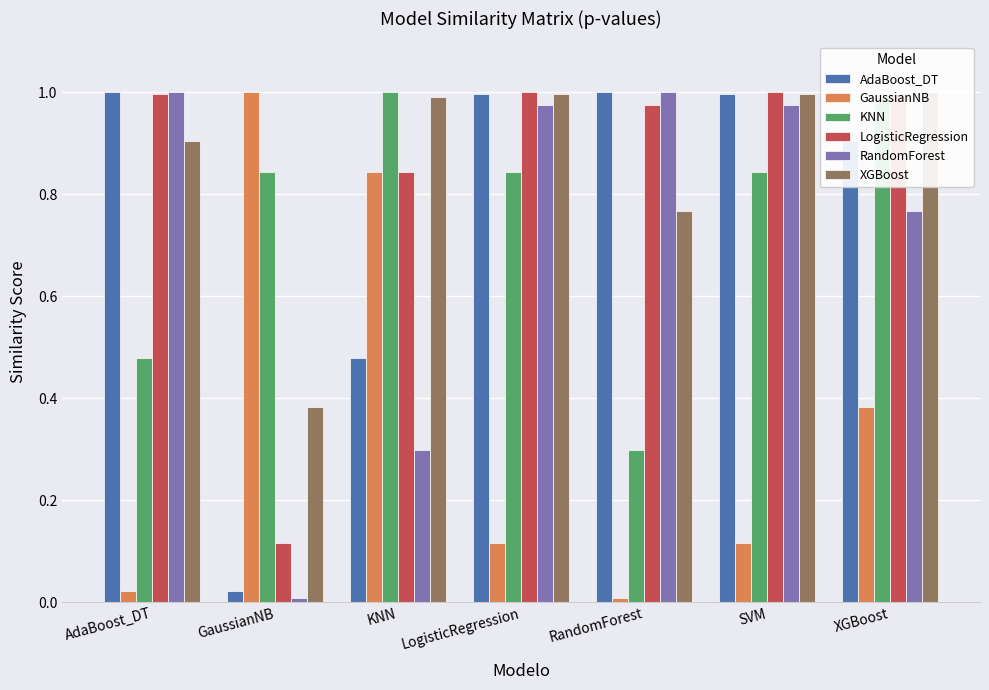

True or false: GaussianNB has a value of 0.4 at XGBoost.

True